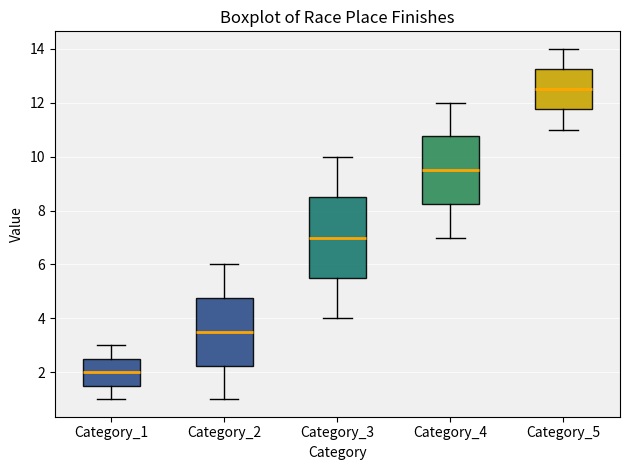

Reading left to right, transcribe this box plot: for each box, give where its median line is, the range the box spans, and where its two whiskers end, as read against the y-axis. The values are not printed on the chart, so give them approximately, as read against the axis.

Category_1: median 2.0, box 1.6 to 2.6, whiskers 1.0 to 3.0
Category_2: median 3.6, box 2.2 to 4.8, whiskers 1.0 to 6.0
Category_3: median 7.0, box 5.6 to 8.6, whiskers 4.0 to 10.0
Category_4: median 9.6, box 8.2 to 10.8, whiskers 7.0 to 12.0
Category_5: median 12.6, box 11.8 to 13.2, whiskers 11.0 to 14.0